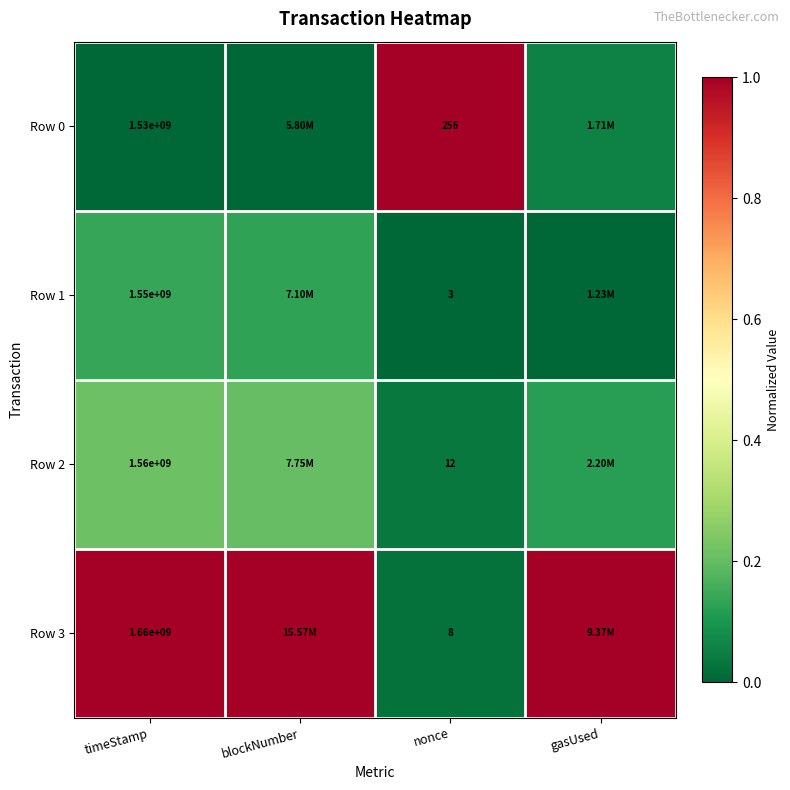

Which series changed the most between timeStamp and blockNumber?

Row 2